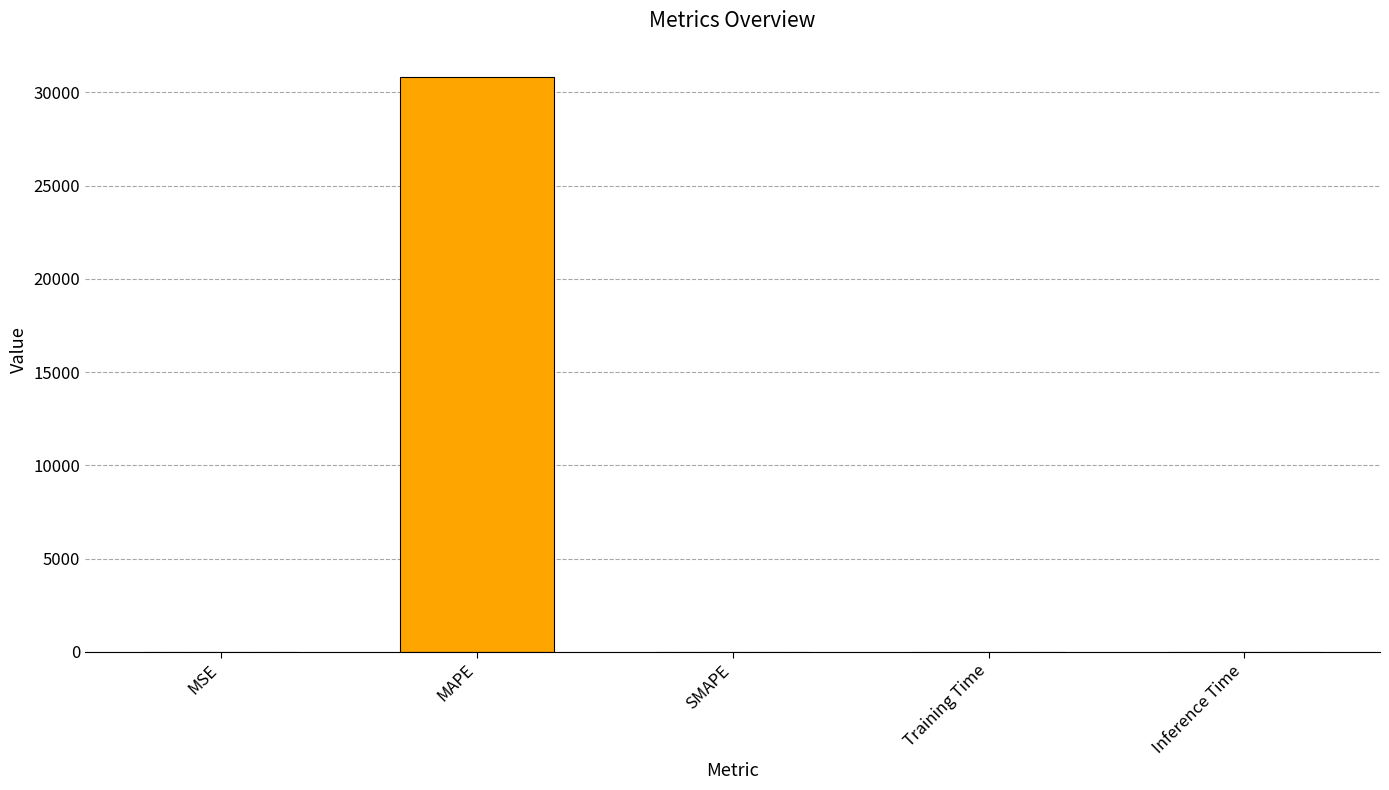

What is the sum of the values at SMAPE and MAPE?

30852.2